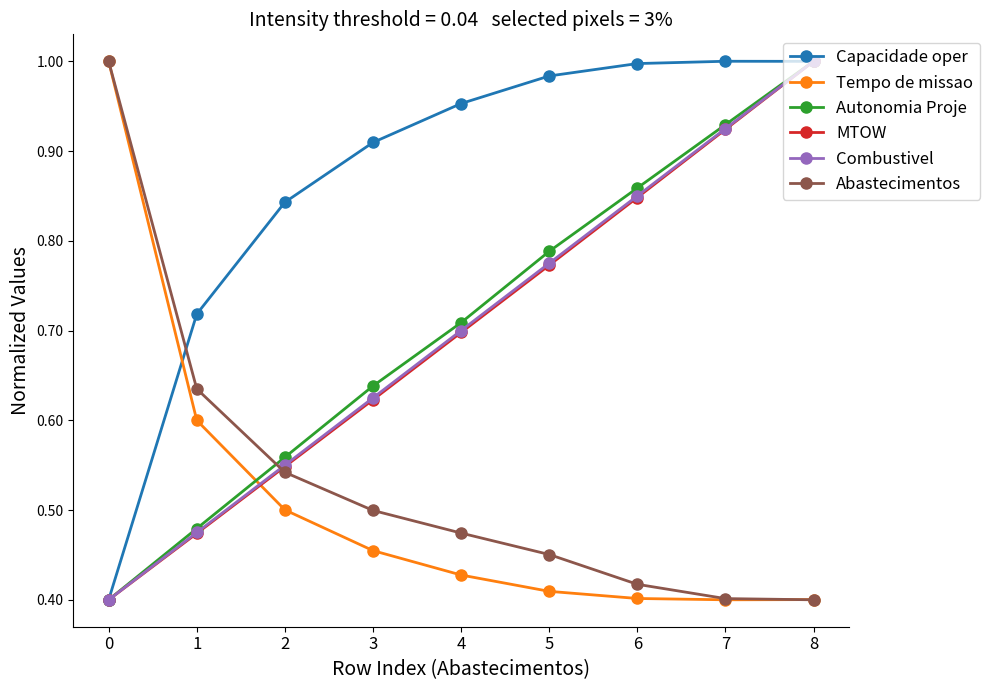

What is the difference between the highest and lowest values at 2?

0.3